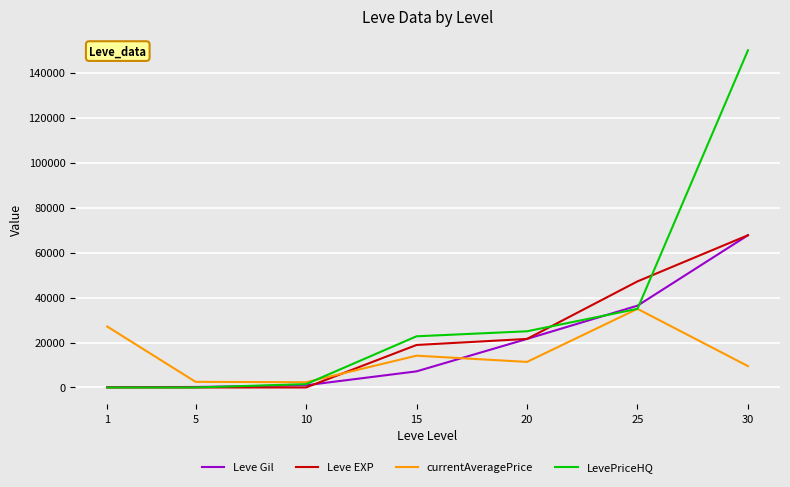

List the series in order of their overall mean, lowest first.

currentAveragePrice, Leve Gil, Leve EXP, LevePriceHQ